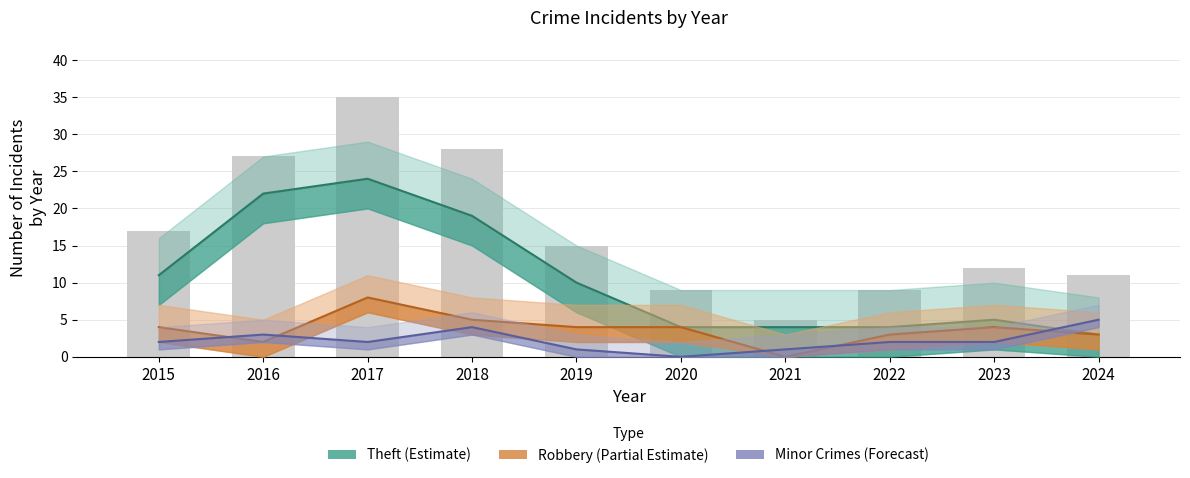

At which category does the chart reach its minimum across all series?

2021